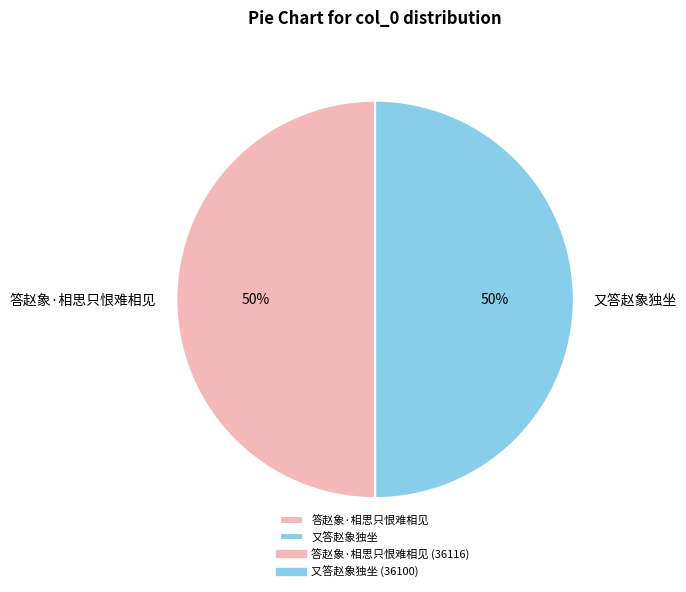

To the nearest percent, what is the combined percentage of 答赵象·相思只恨难相见 and 又答赵象独坐?

100%